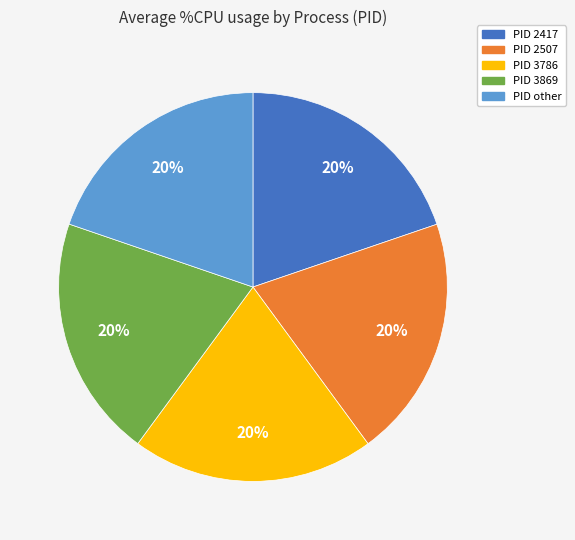

What is the ratio of the value at PID 2417 to the value at PID 3869?

1.0